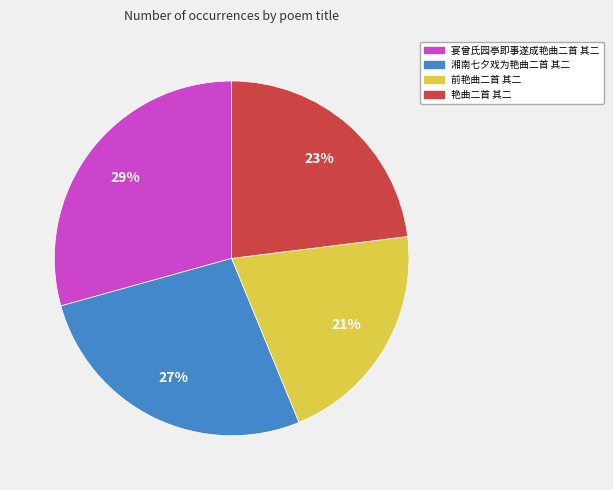

What is the smallest slice in the pie chart?

前艳曲二首 其二